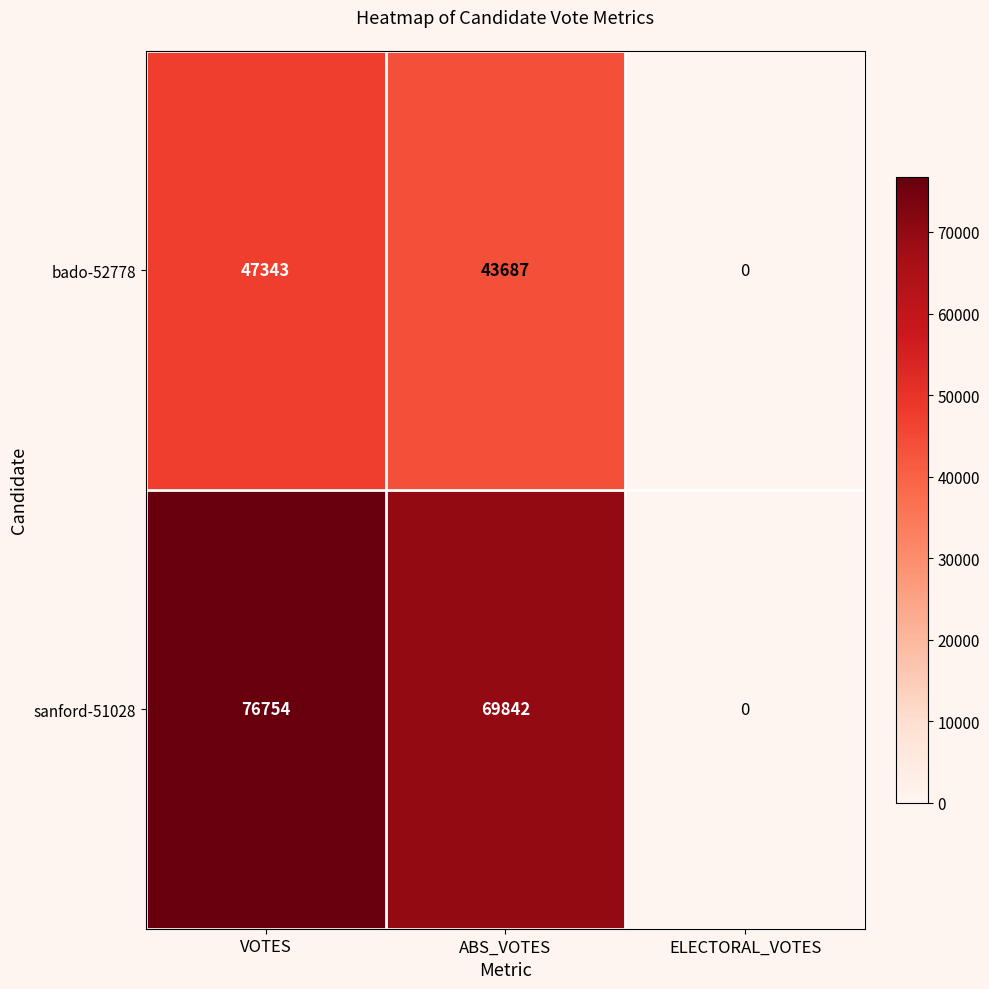

List the series in order of their peak value, highest first.

sanford-51028, bado-52778